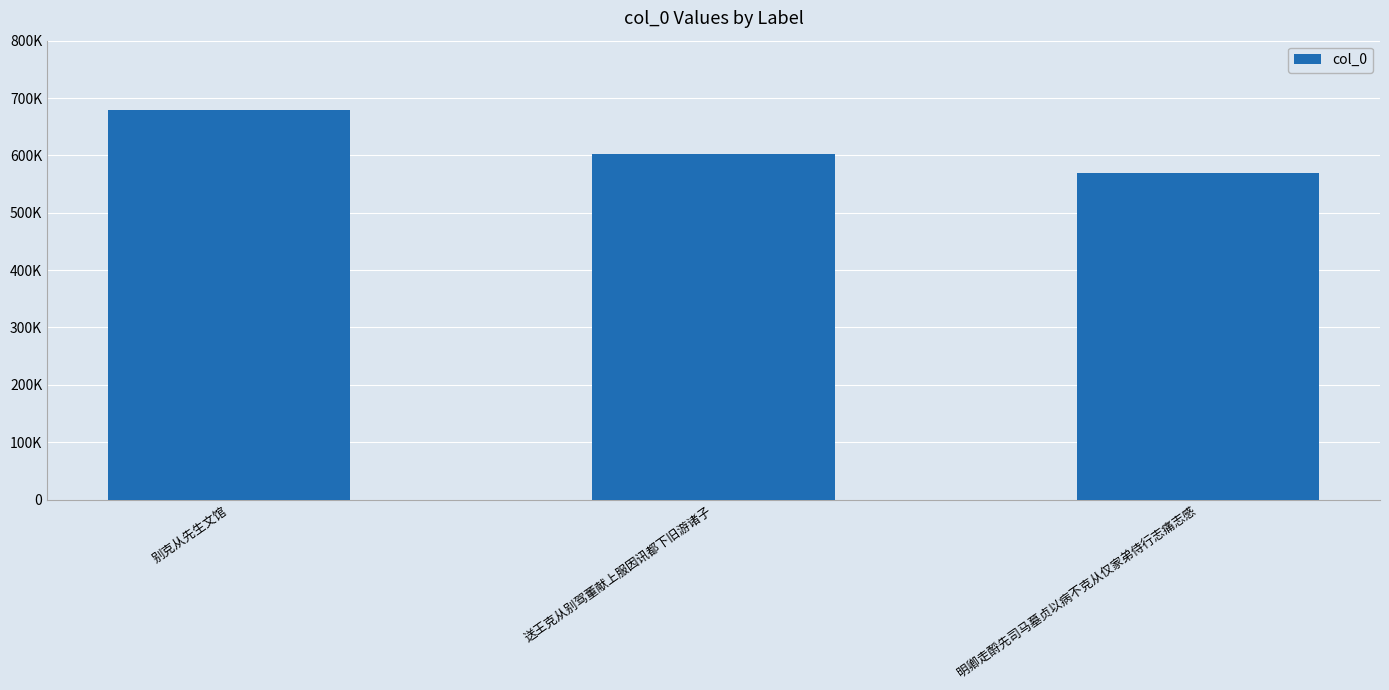

Does the chart contain any negative values?

No